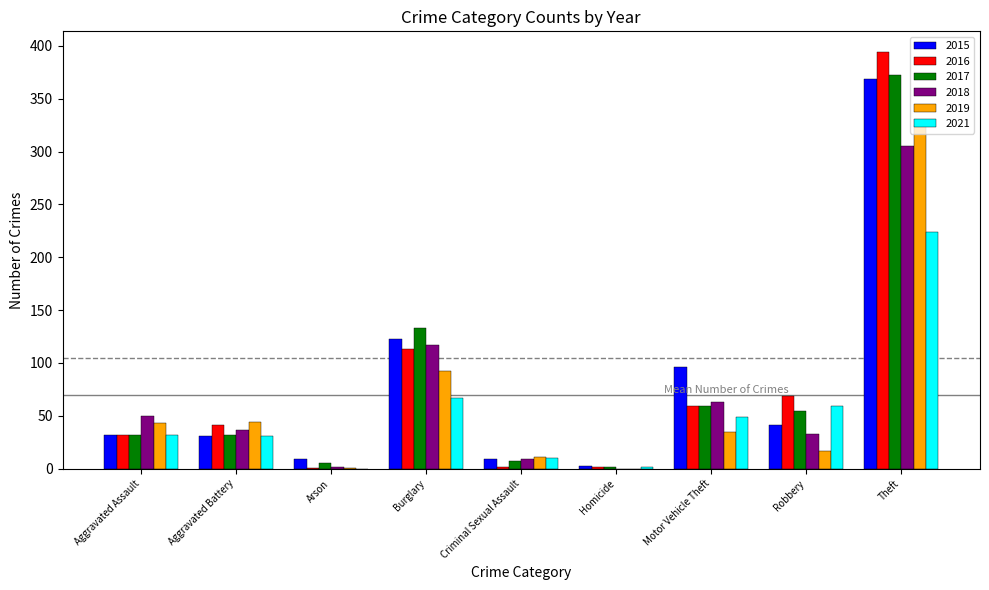

The value of 2015 at Homicide is 3. True or false?

True